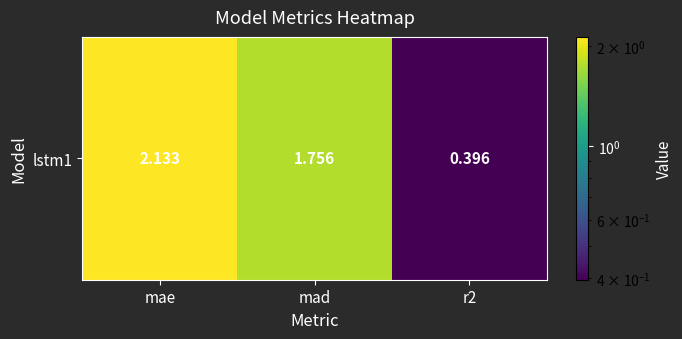

How many categories are shown in the chart?

3